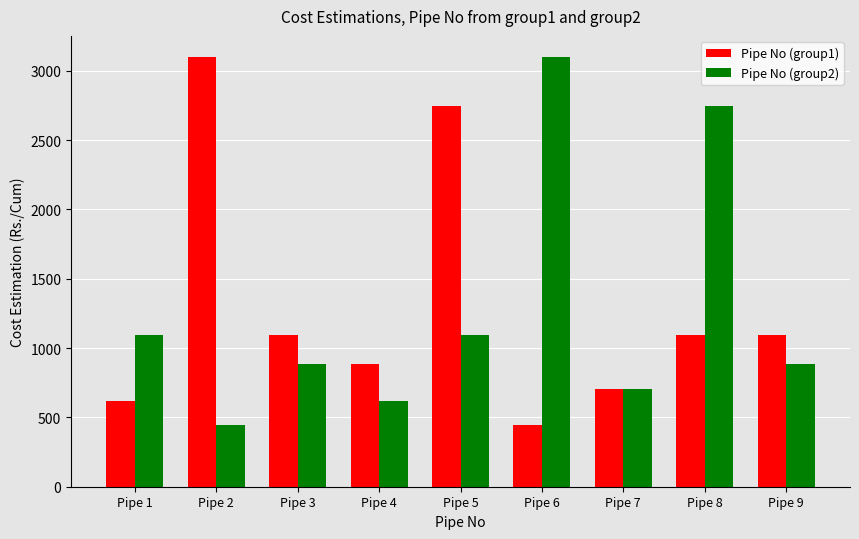

What is the total value across all series at Pipe 8?

3839.7